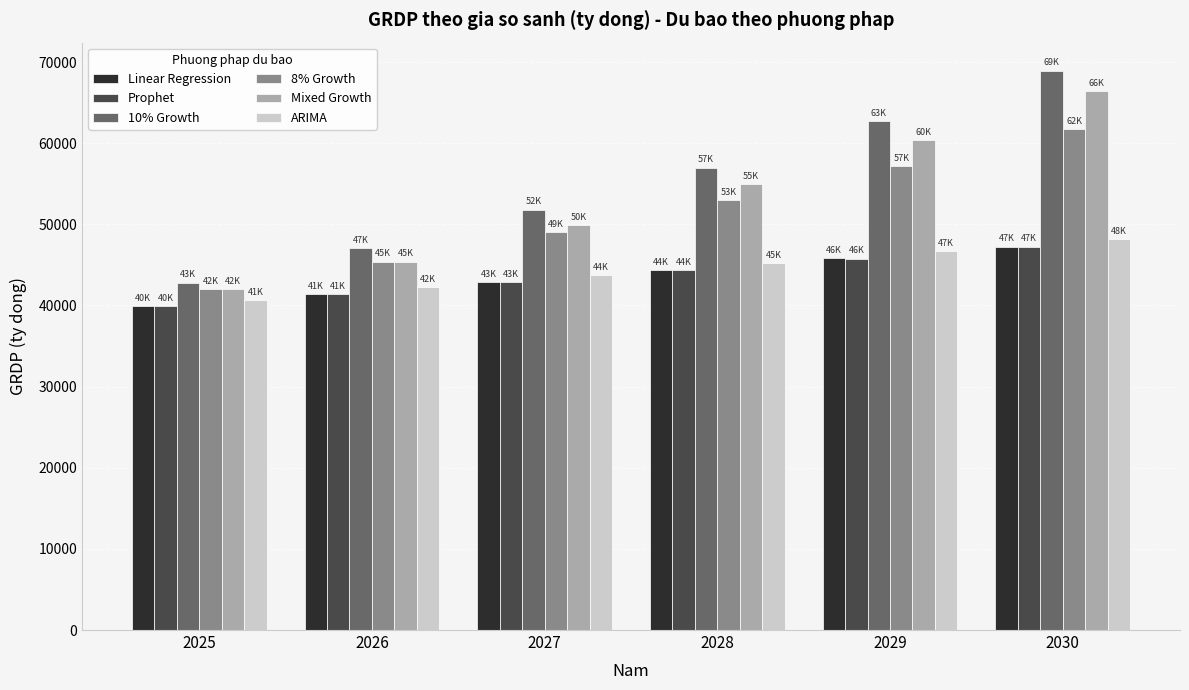

Reading left to right, list all the values displayed in this chart.

Linear Regression: 2025=39927.6	2026=41392.3	2027=42856.9	2028=44321.6	2029=45786.3	2030=47251.0
Prophet: 2025=39921.1	2026=41383.2	2027=42845.4	2028=44311.6	2029=45773.8	2030=47236.0
10% Growth: 2025=42807.3	2026=47088.0	2027=51796.8	2028=56976.5	2029=62674.2	2030=68941.6
8% Growth: 2025=42029.0	2026=45391.3	2027=49022.6	2028=52944.4	2029=57180.0	2030=61754.4
Mixed Growth: 2025=42029.0	2026=45391.3	2027=49930.4	2028=54923.5	2029=60415.8	2030=66457.4
ARIMA: 2025=40652.7	2026=42237.0	2027=43755.7	2028=45246.3	2029=46724.8	2030=48198.0